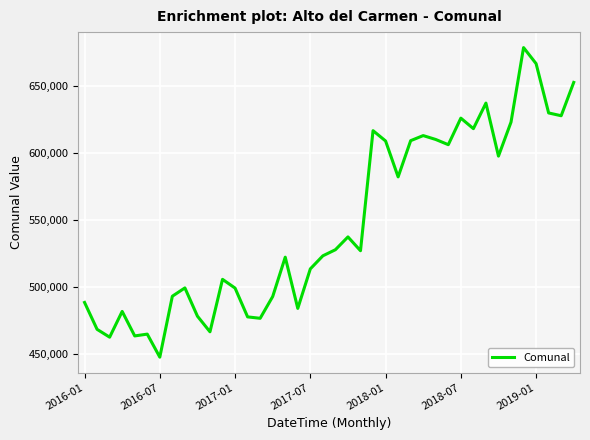

What is the smallest value displayed?

447314